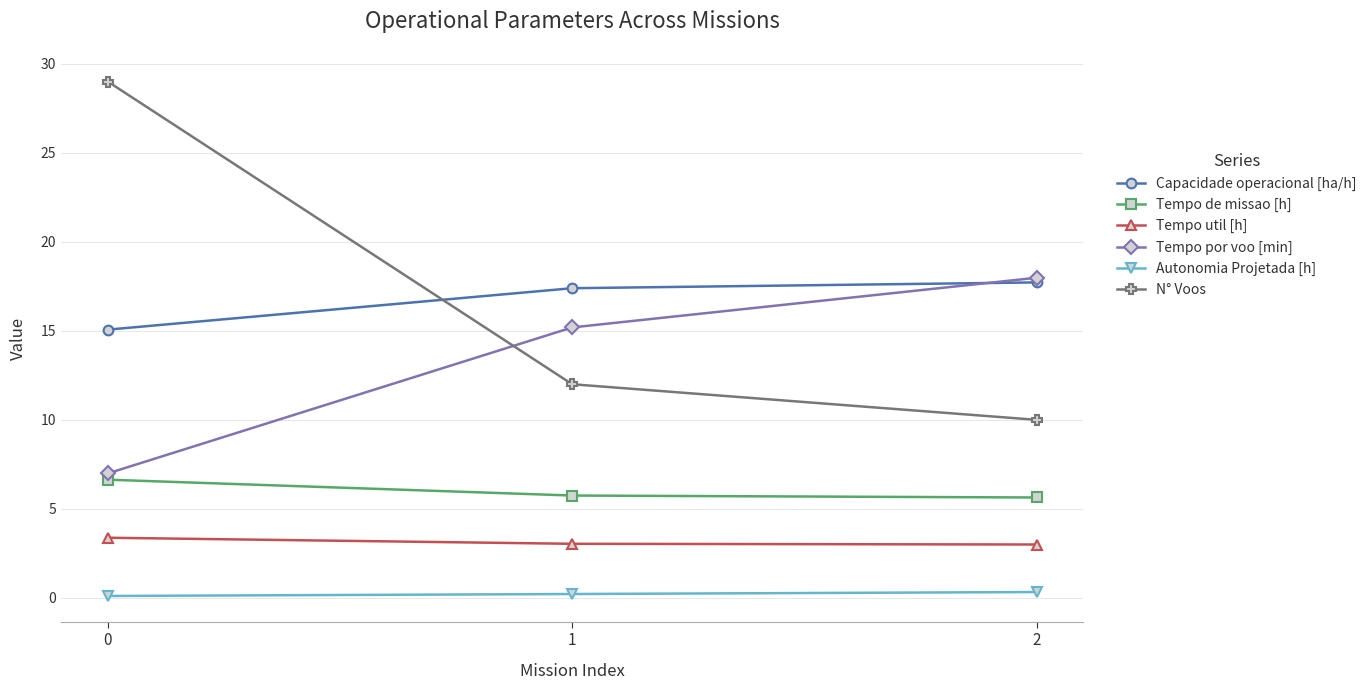

The Autonomia Projetada [h] series shows 0.2 at 1. True or false?

True